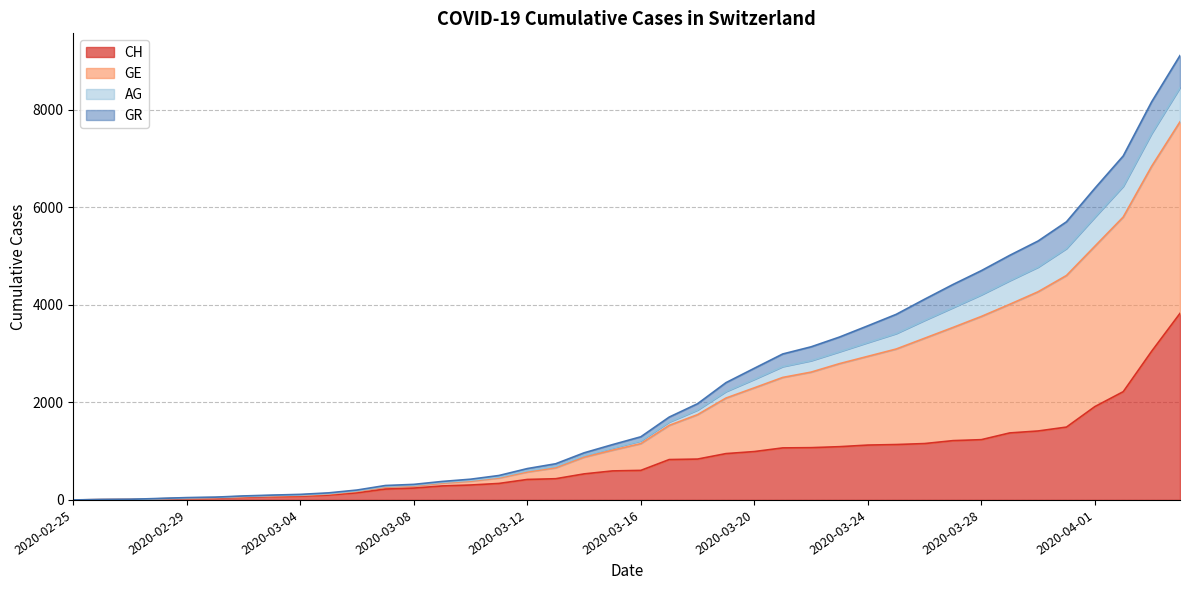

Does the chart display data point markers on the line(s)?

No